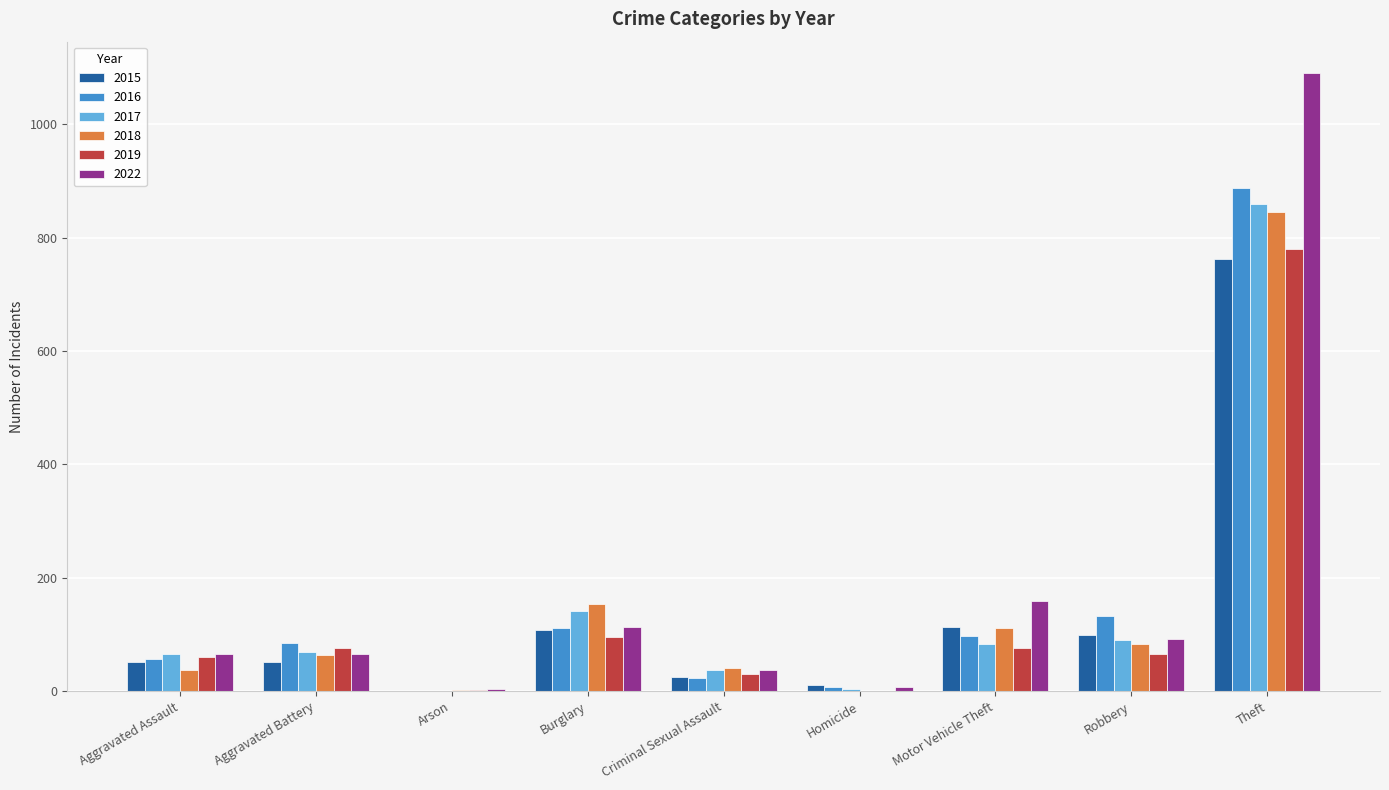

Where is 2022 nearest to the value 547?

Motor Vehicle Theft